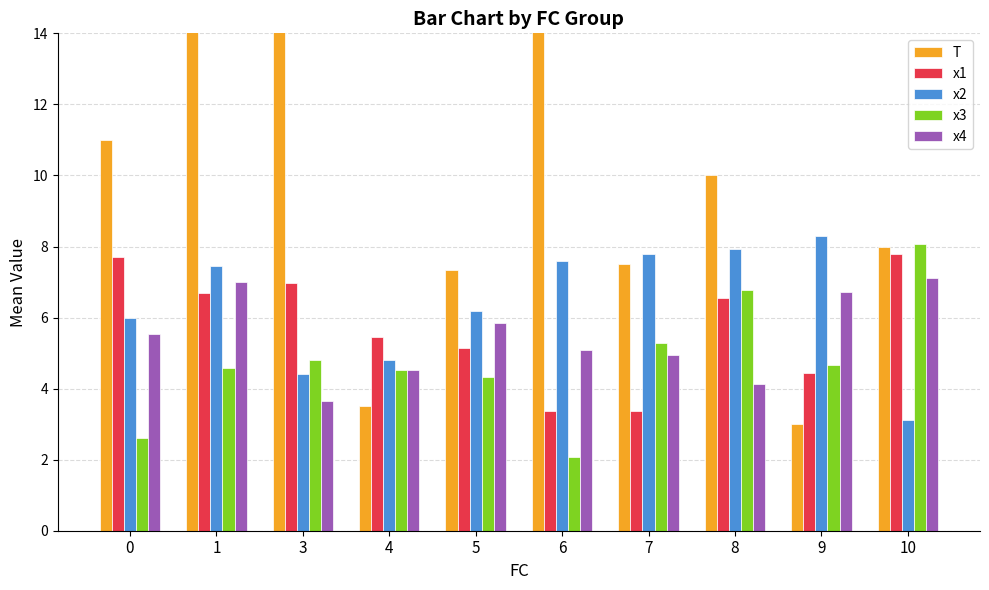

Reading left to right, transcribe all the data shown in this chart.

T: 11.0	18.5	14.8	3.5	7.3	16.0	7.5	10.0	3.0	8.0
x1: 7.7	6.7	7.0	5.5	5.1	3.4	3.4	6.5	4.4	7.8
x2: 6.0	7.5	4.4	4.8	6.2	7.6	7.8	7.9	8.3	3.1
x3: 2.6	4.6	4.8	4.5	4.3	2.1	5.3	6.8	4.7	8.1
x4: 5.5	7.0	3.7	4.5	5.8	5.1	5.0	4.1	6.7	7.1